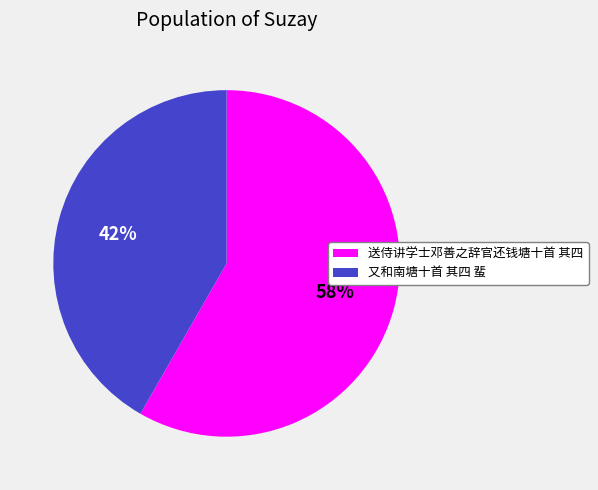

To the nearest percent, what percentage of the pie is 又和南塘十首 其四 蜚?

42%